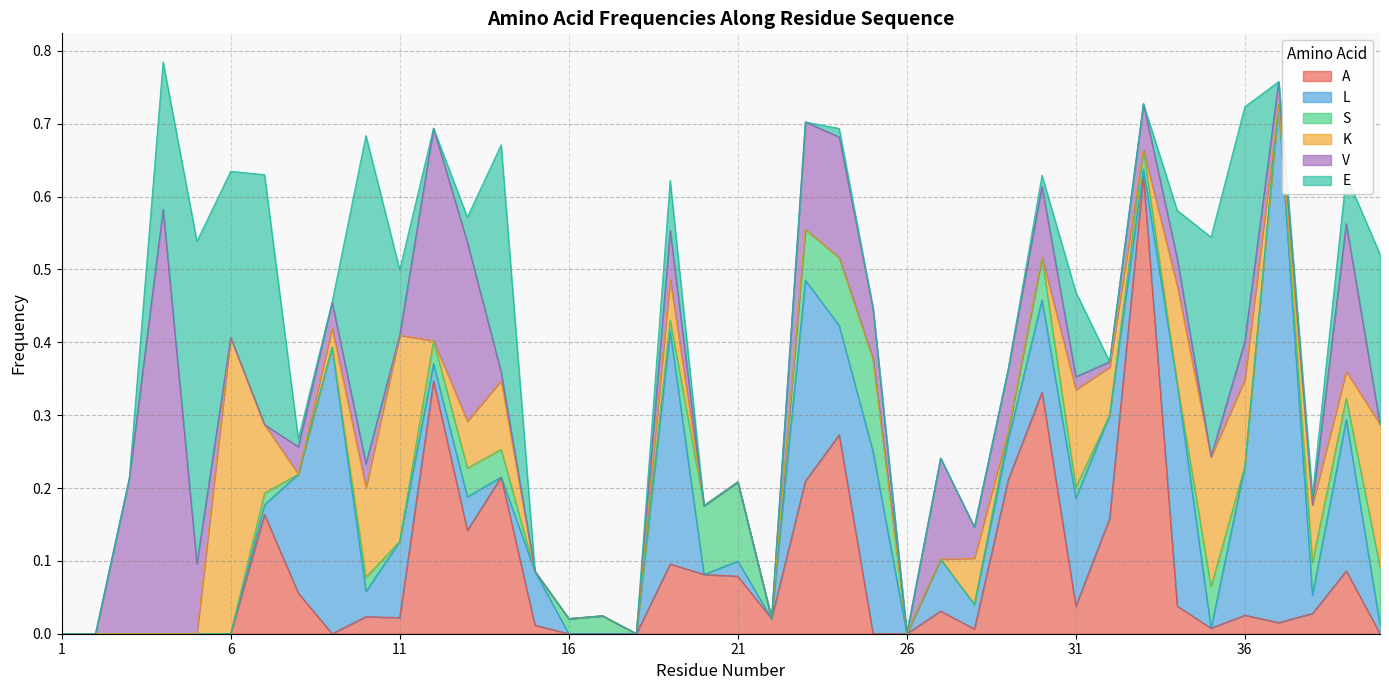

Which series has the largest total across all categories?

L